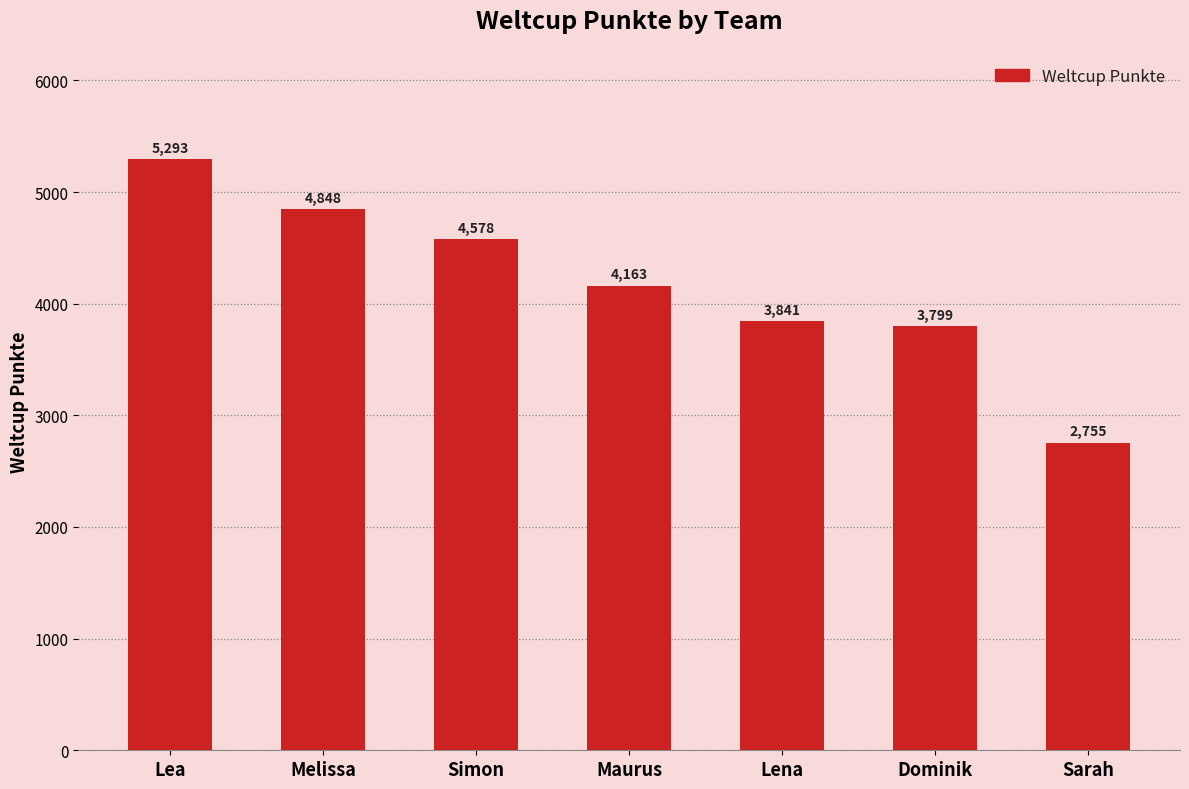

Which label corresponds to the largest value in the chart?

Lea